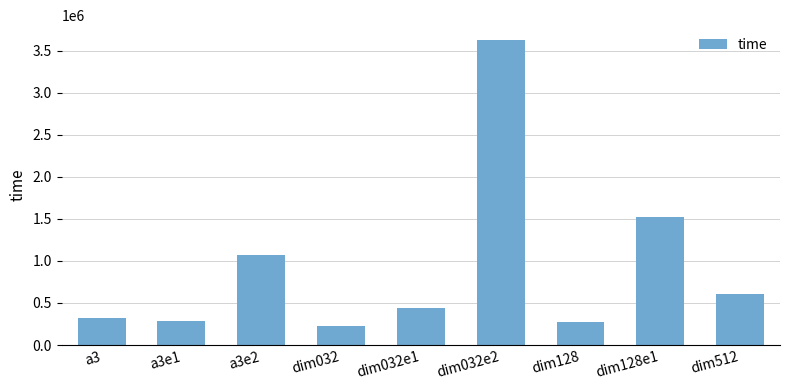

What is the approximate value at dim128e1?

1524318.1